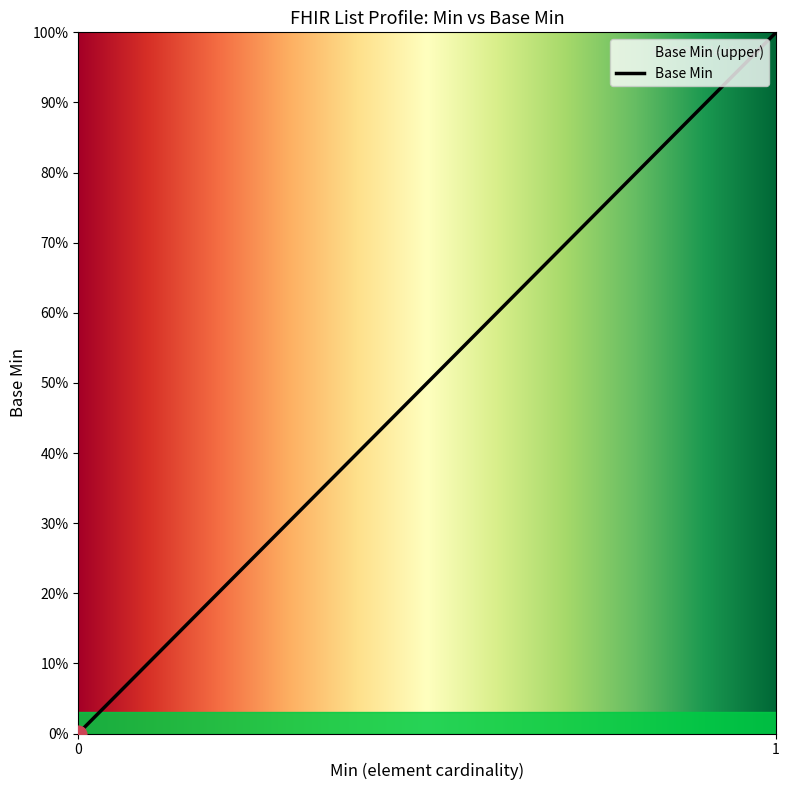

The chart shows a value of 0 at 0. True or false?

True